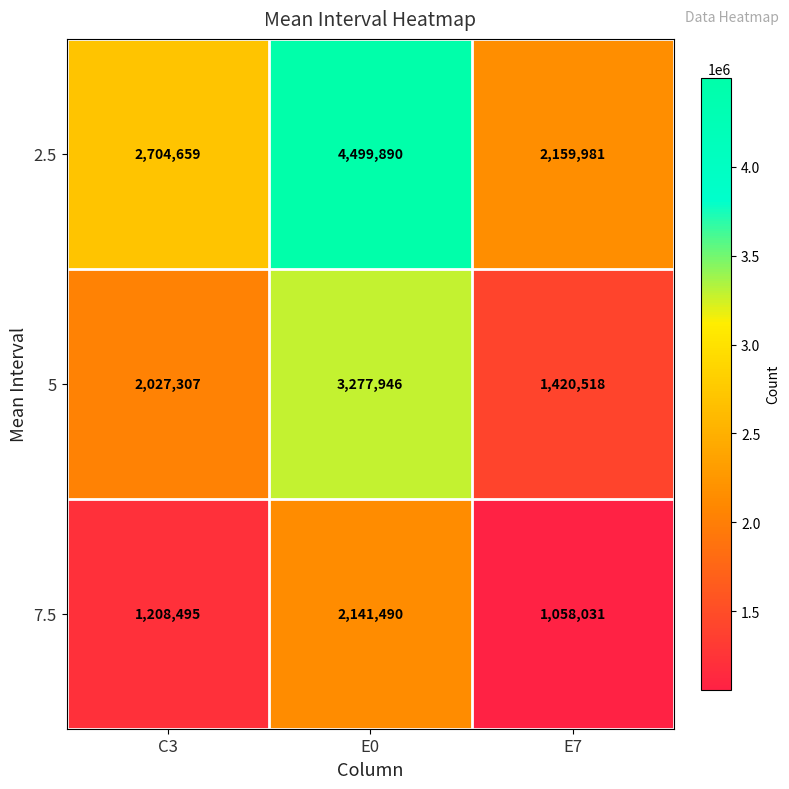

Rank the series by their average value, from lowest to highest.

7.5, 5, 2.5